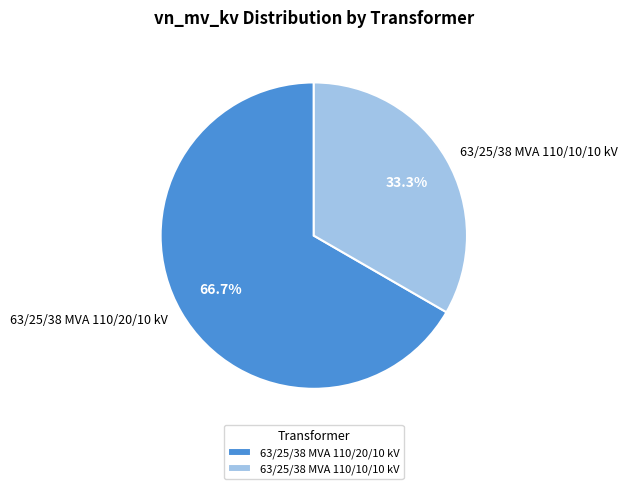

What percentage is the 63/25/38 MVA 110/10/10 kV slice, to the nearest percent?

33%